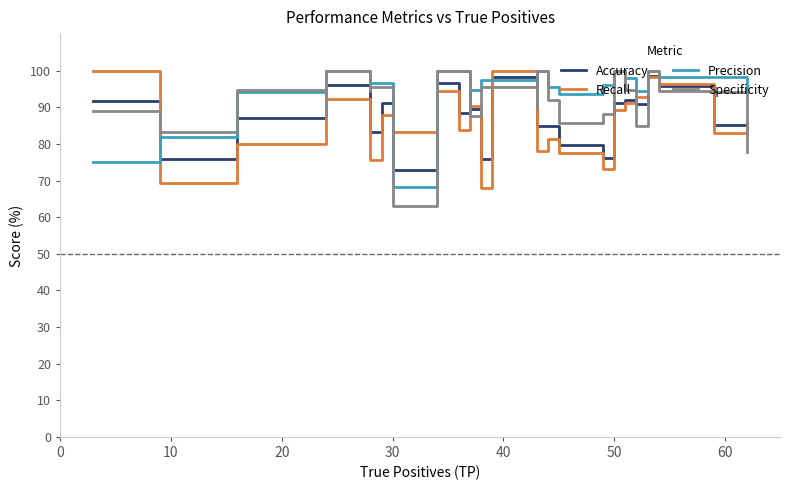

How many values in the Accuracy series are below 90?

14